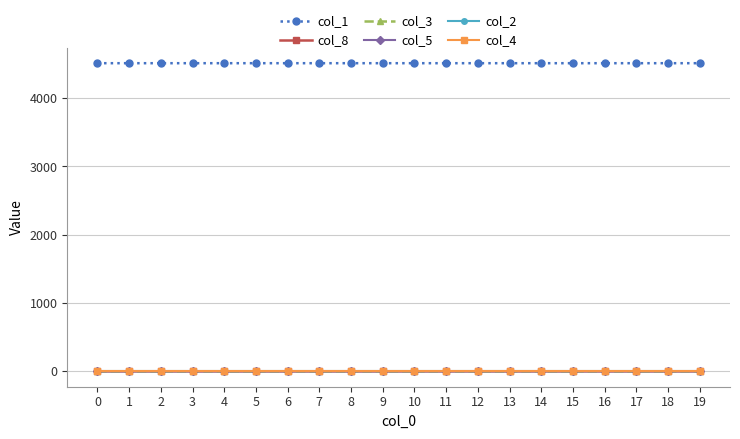

True or false: col_5 and col_2 cross at least once.

False